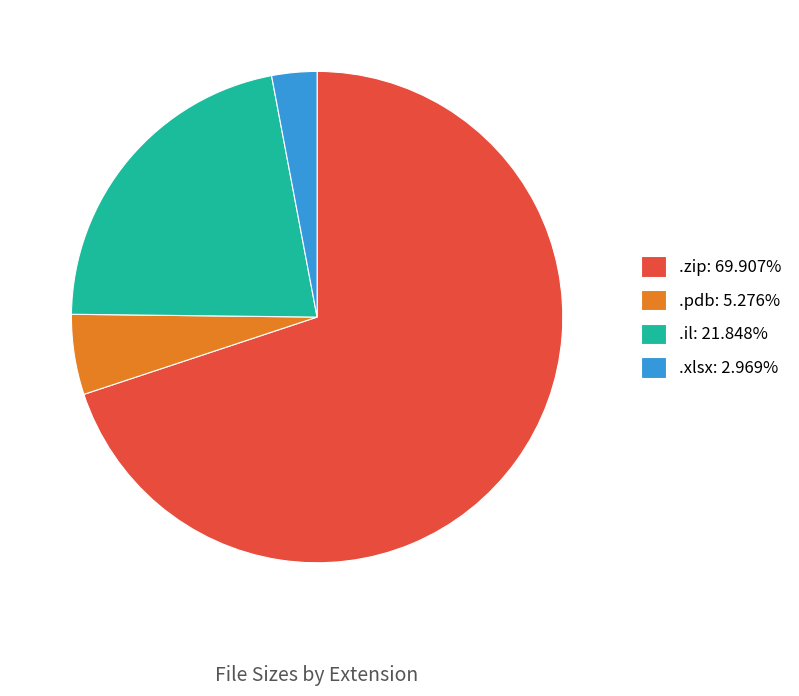

Do .xlsx: 2.969% and .pdb: 5.276% together represent more than half of the pie?

No